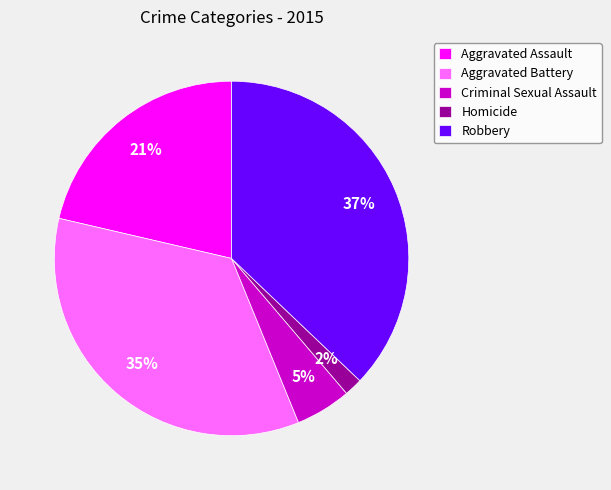

To the nearest percent, what is the difference between the Criminal Sexual Assault and Aggravated Assault slice percentages?

16%